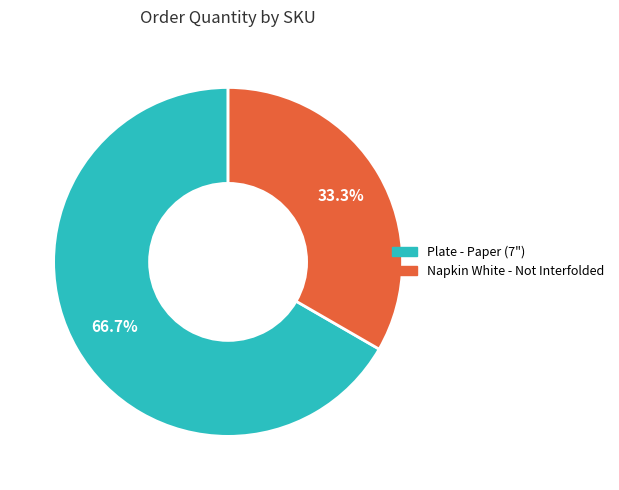

Is there any slice that represents more than half of the pie?

Yes